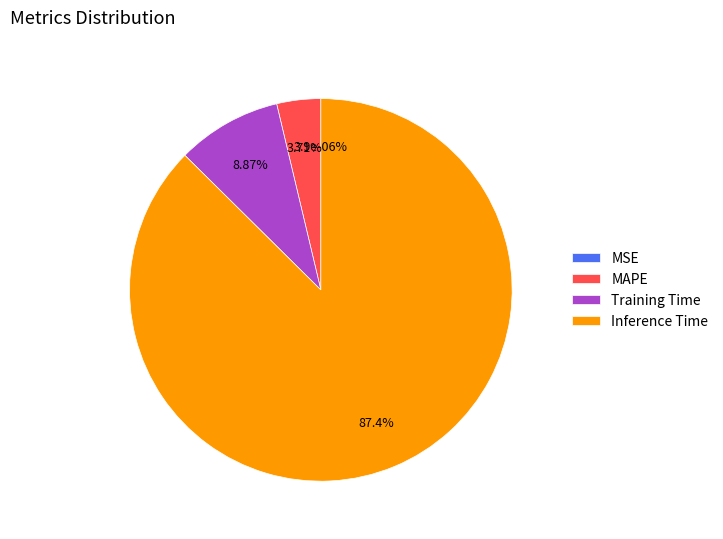

Which slice is the largest?

Inference Time